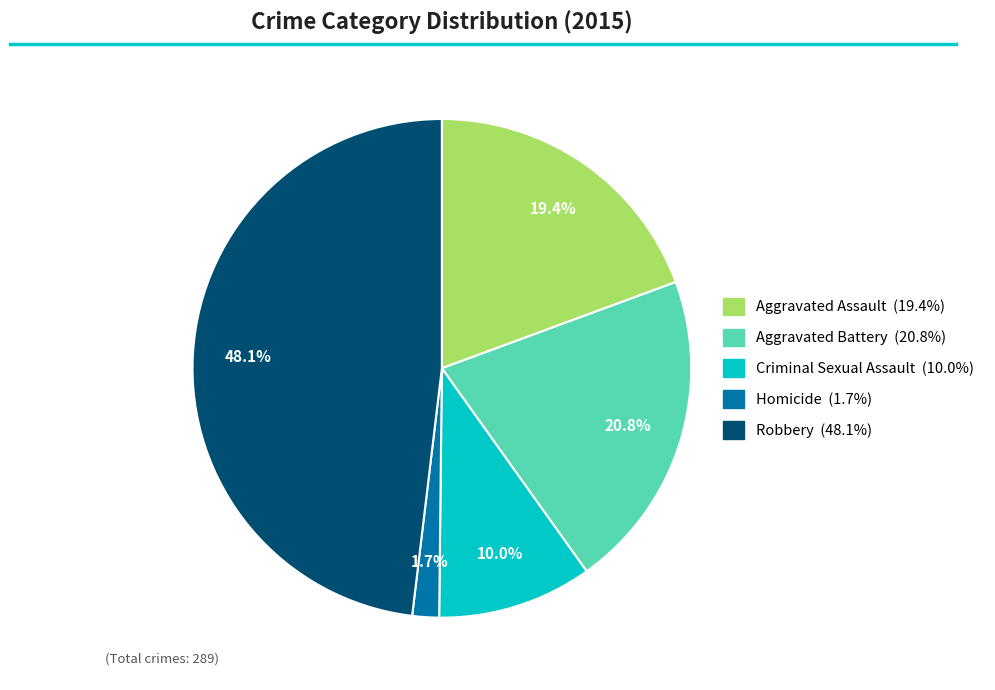

What is the total percentage of Criminal Sexual Assault and Robbery?

58.1%